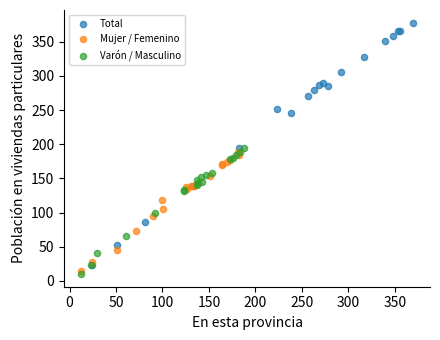

Which series contains the lowest Y value?

Varón / Masculino